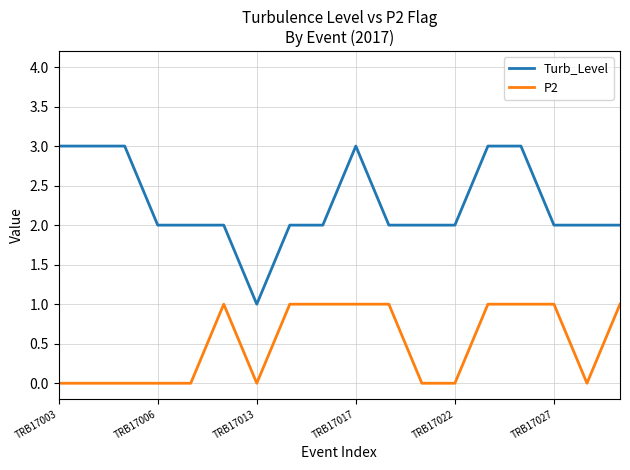

How many lines are shown in the chart?

2